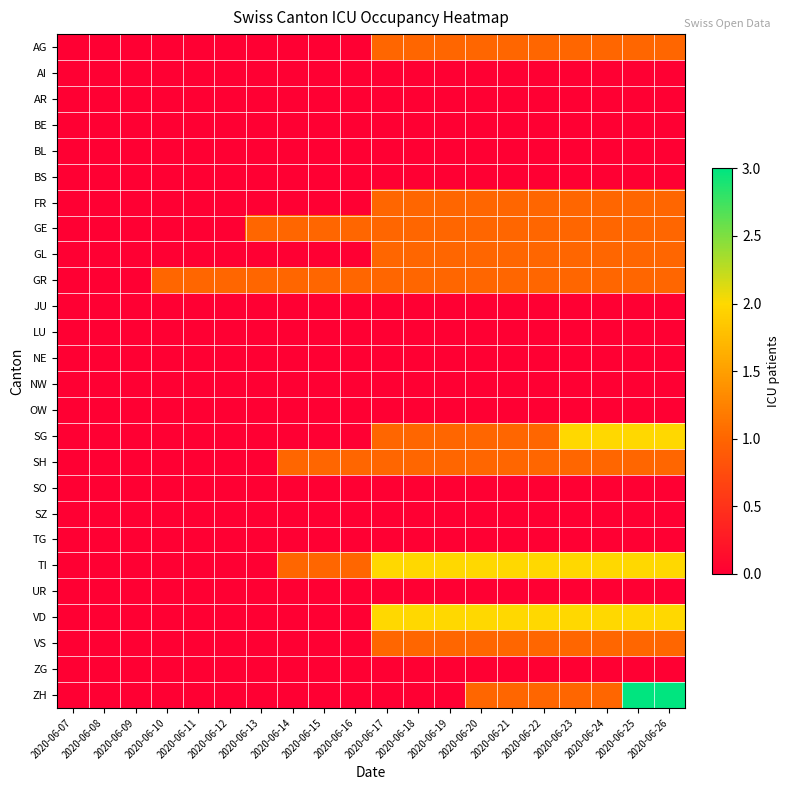

Which series has the widest spread of values?

ZH